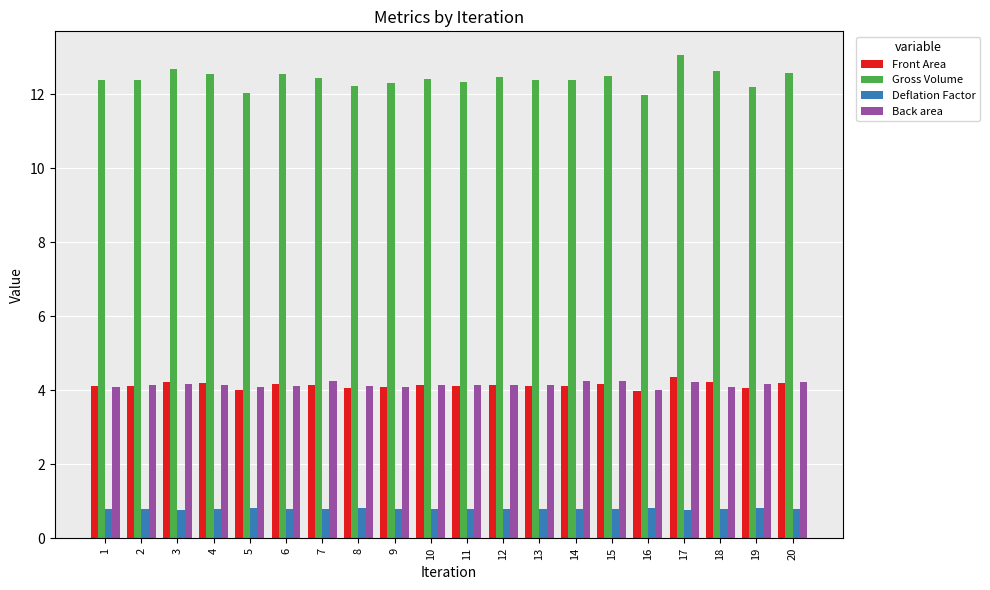

Which label corresponds to the largest value in the chart?

17